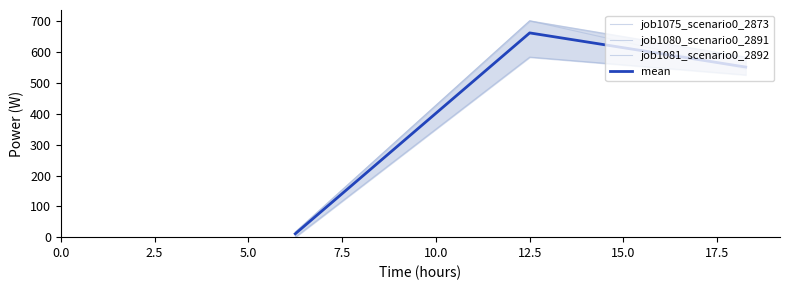

What is the sum of all mean values?

1225.6